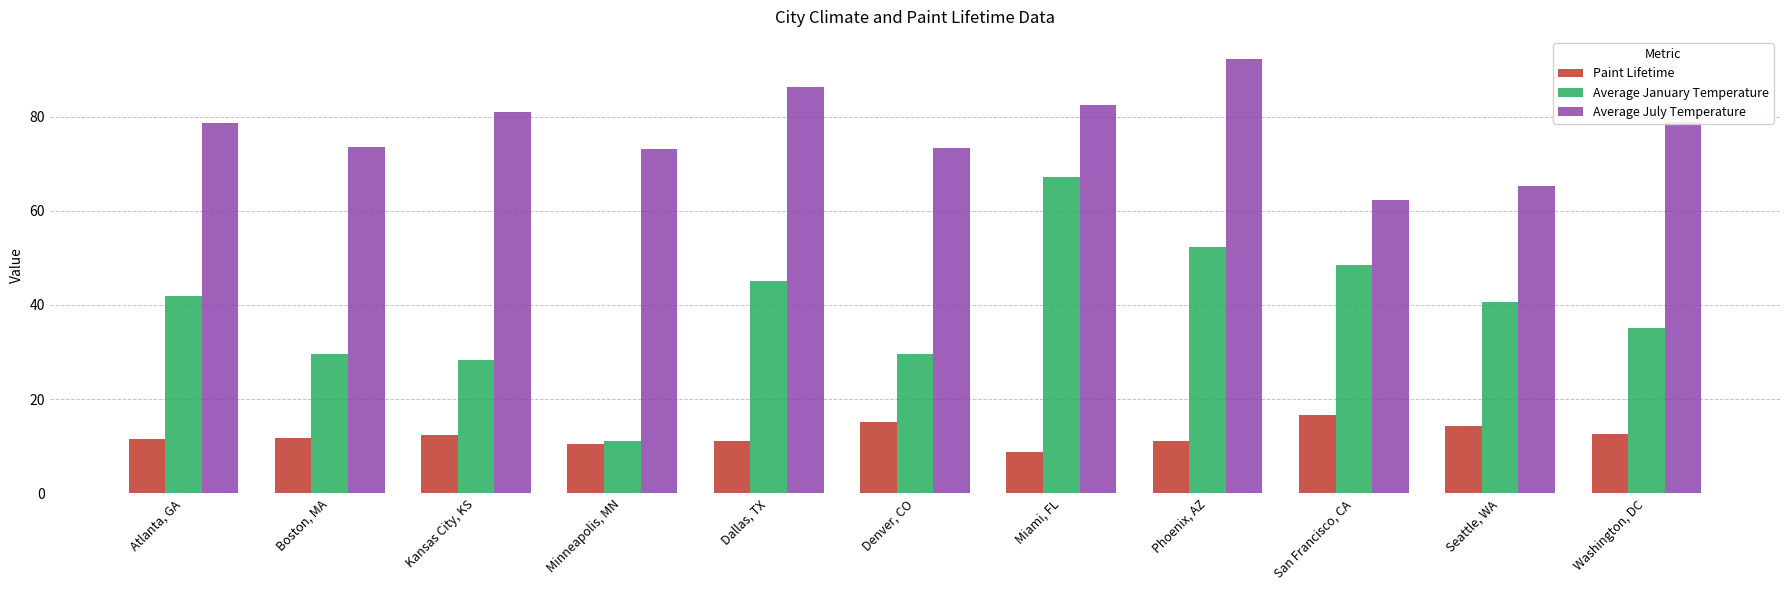

What are all the series names shown in the legend?

Paint Lifetime, Average January Temperature, Average July Temperature